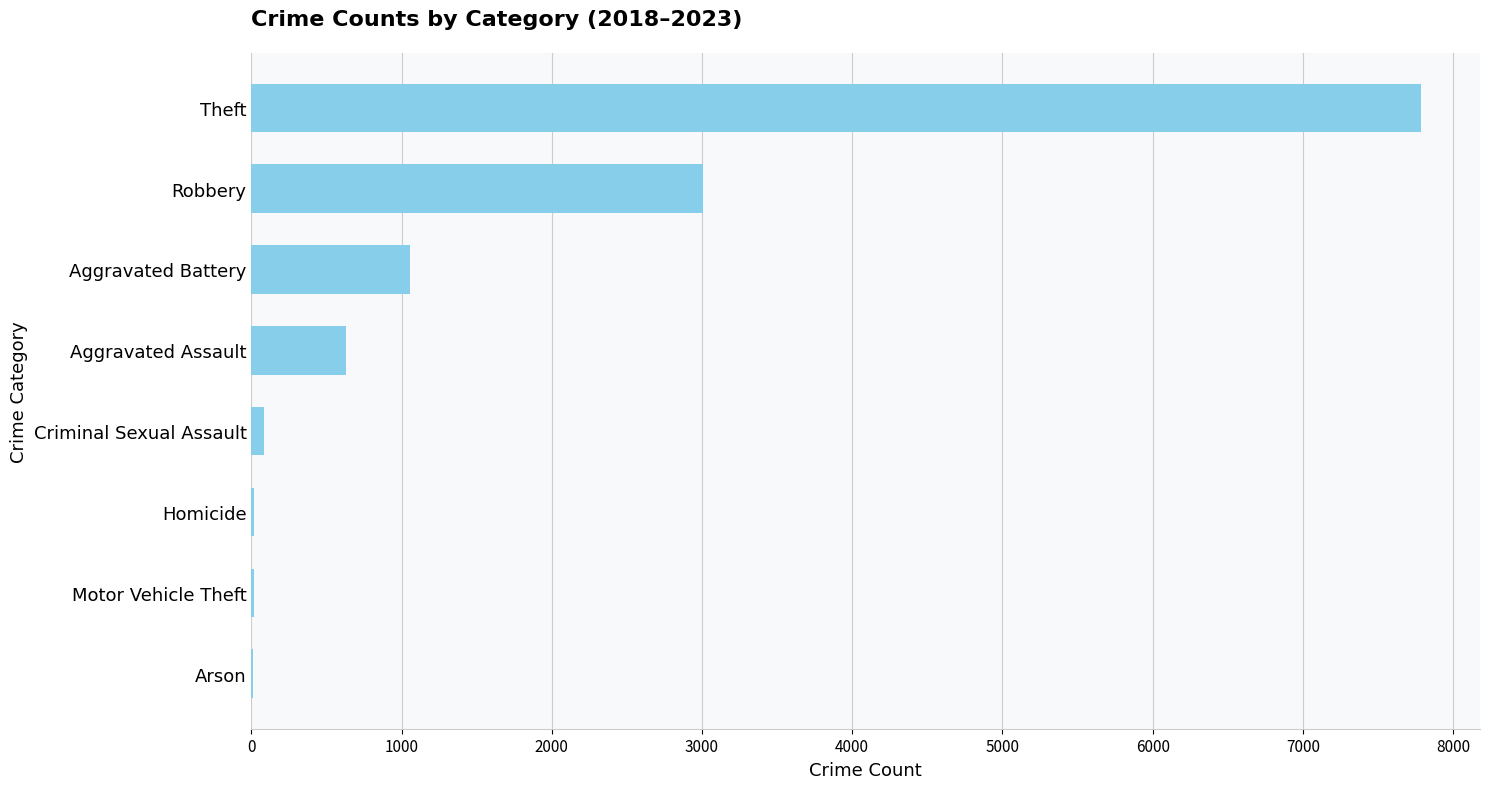

Where is the data nearest to the value 3901?

Robbery